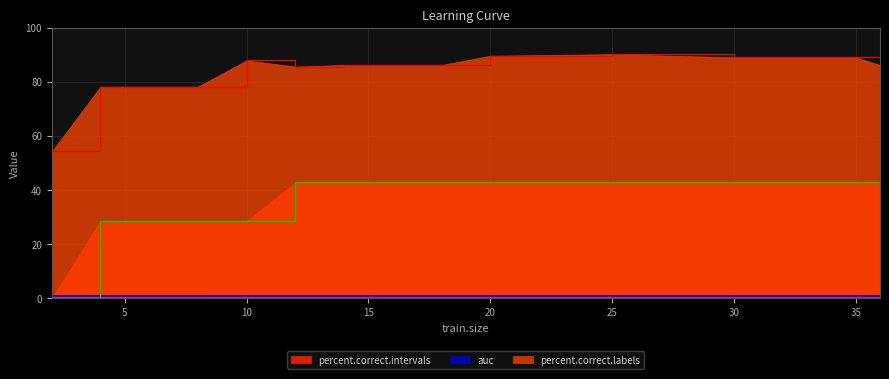

At 10, list the series in order from largest to smallest.

percent.correct.labels, percent.correct.intervals, auc